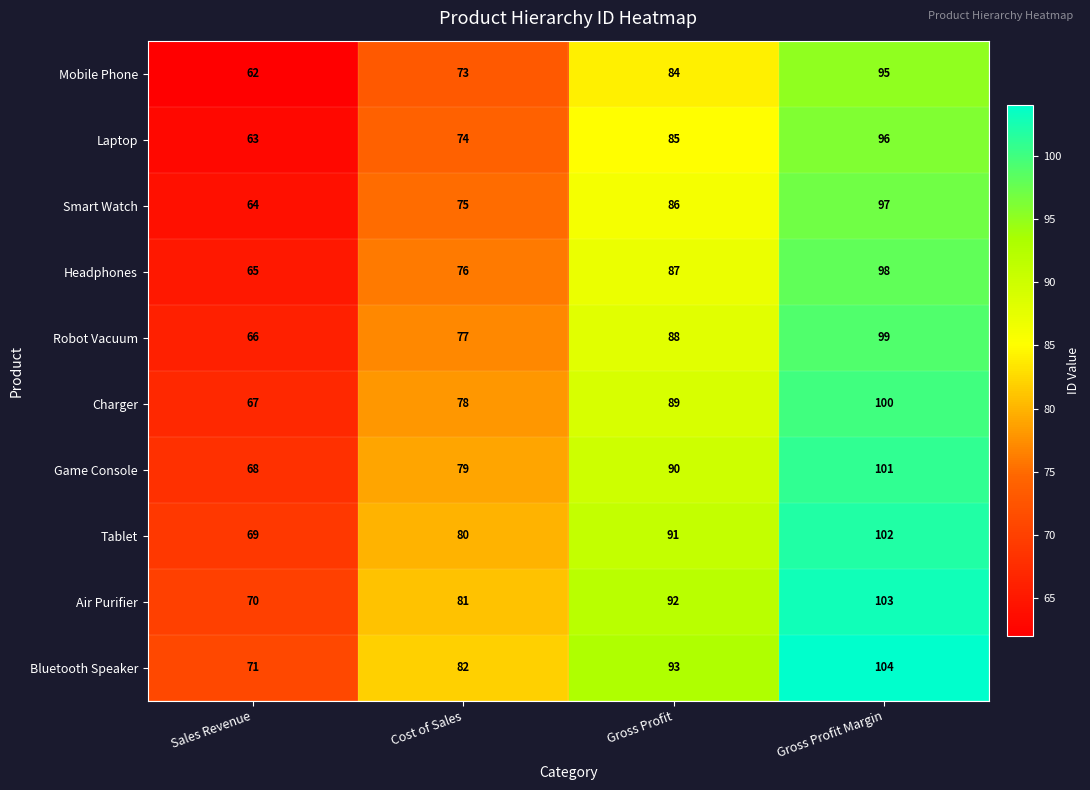

How many Air Purifier values are between 81 and 103?

3